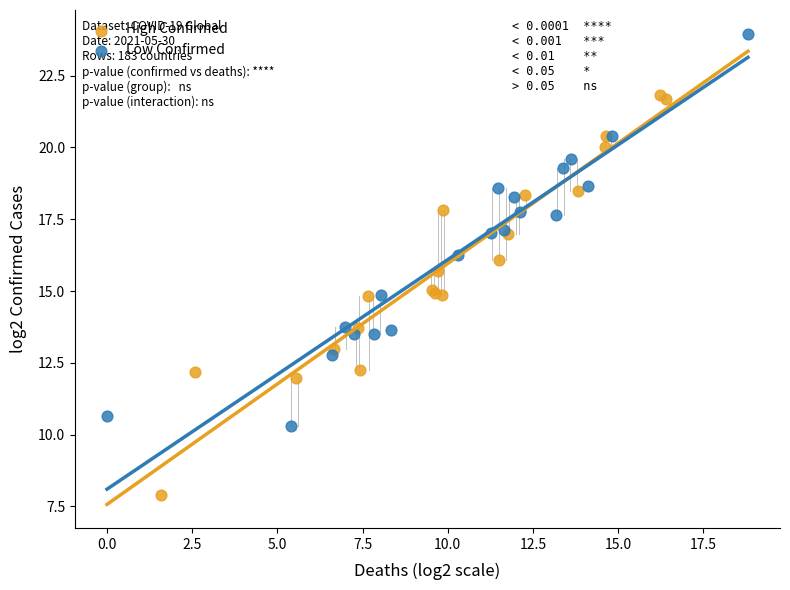

What are all the series names shown in the legend?

High Confirmed, Low Confirmed